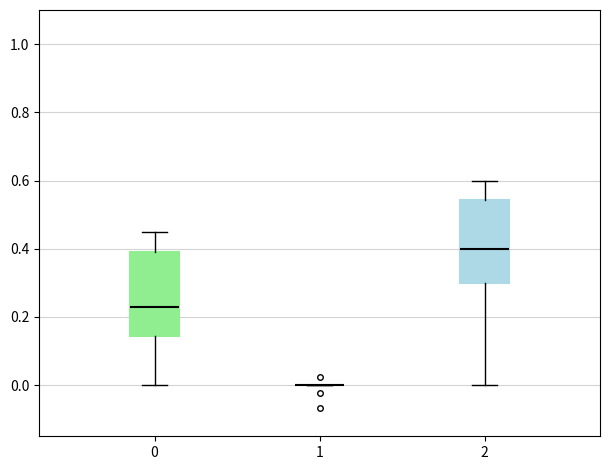

Where is the lower edge of the box at x = 2 on the y-axis? The values are not printed on the chart, so give them approximately, as read against the axis.

0.30